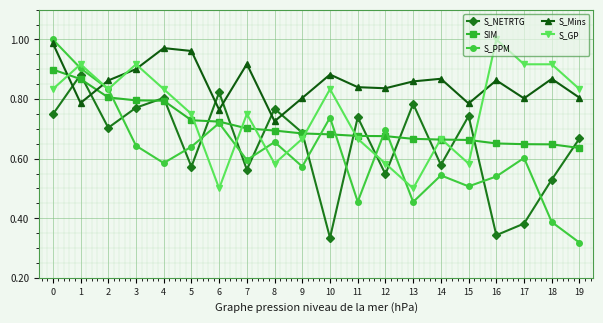

What is the sum of the S_GP values at 6 and 4?

1.3